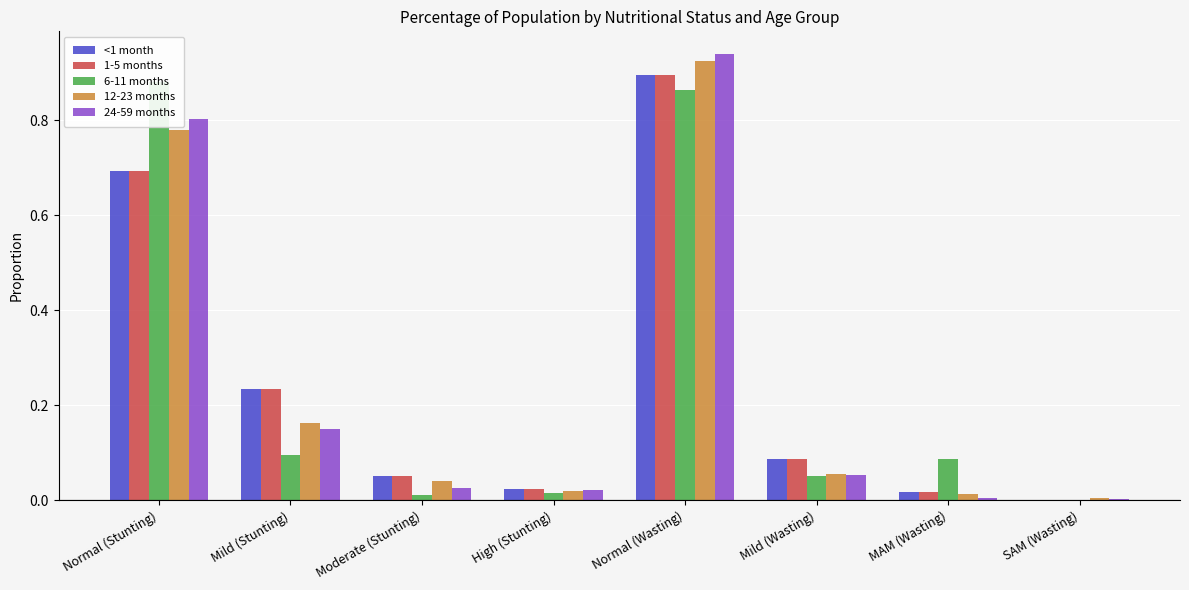

Are the bars horizontal?

No